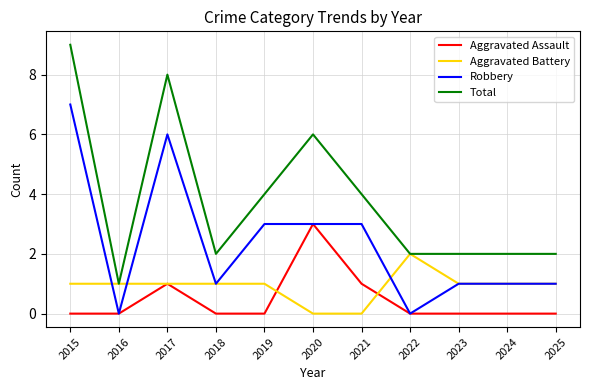

What is the sum of all Total values?

42